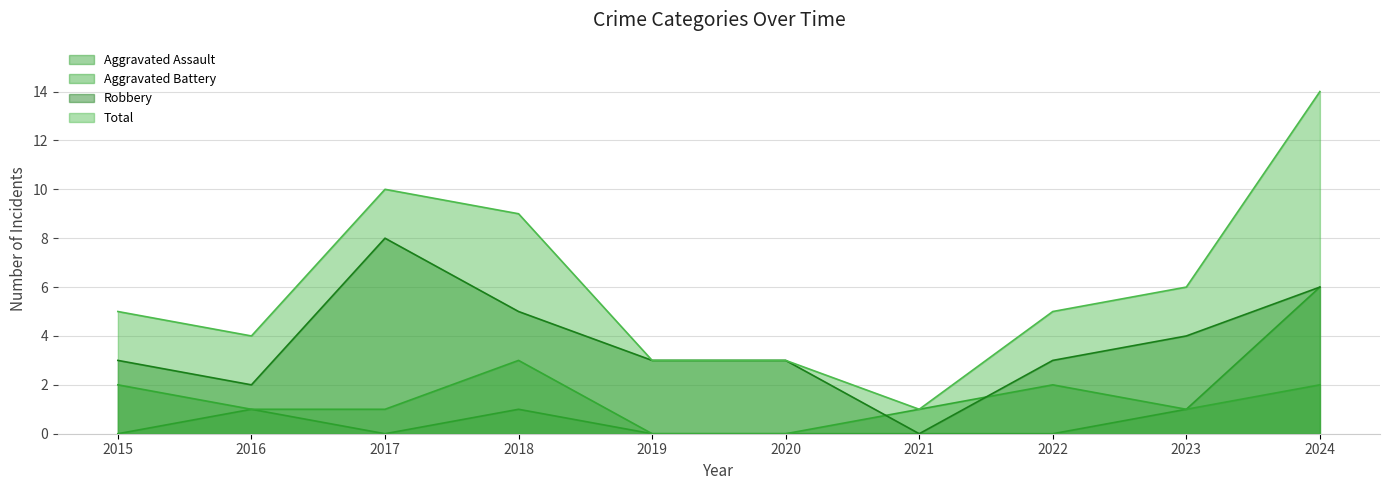

How many lines are shown in the chart?

4